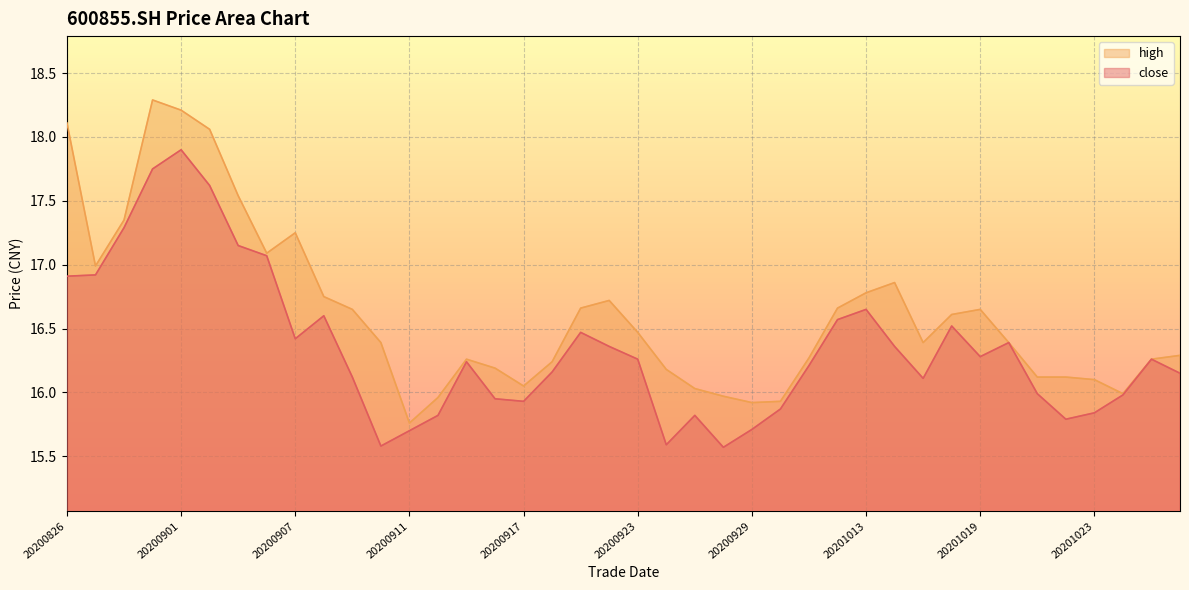

Reading right to left, extract all data points from this chart.

close: 20201028=16.1	20201027=16.3	20201026=16.0	20201023=15.8	20201022=15.8	20201021=16.0	20201020=16.4	20201019=16.3	20201016=16.5	20201015=16.1	20201014=16.4	20201013=16.6	20201012=16.6	20201009=16.2	20200930=15.9	20200929=15.7	20200928=15.6	20200925=15.8	20200924=15.6	20200923=16.3	20200922=16.4	20200921=16.5	20200918=16.2	20200917=15.9	20200916=15.9	20200915=16.2	20200914=15.8	20200911=15.7	20200910=15.6	20200909=16.1	20200908=16.6	20200907=16.4	20200904=17.1	20200903=17.1	20200902=17.6	20200901=17.9	20200831=17.8	20200828=17.3	20200827=16.9	20200826=16.9
high: 20201028=16.3	20201027=16.3	20201026=16.0	20201023=16.1	20201022=16.1	20201021=16.1	20201020=16.4	20201019=16.6	20201016=16.6	20201015=16.4	20201014=16.9	20201013=16.8	20201012=16.7	20201009=16.3	20200930=15.9	20200929=15.9	20200928=16.0	20200925=16.0	20200924=16.2	20200923=16.5	20200922=16.7	20200921=16.7	20200918=16.2	20200917=16.1	20200916=16.2	20200915=16.3	20200914=16.0	20200911=15.8	20200910=16.4	20200909=16.6	20200908=16.8	20200907=17.2	20200904=17.1	20200903=17.5	20200902=18.1	20200901=18.2	20200831=18.3	20200828=17.4	20200827=17.0	20200826=18.1